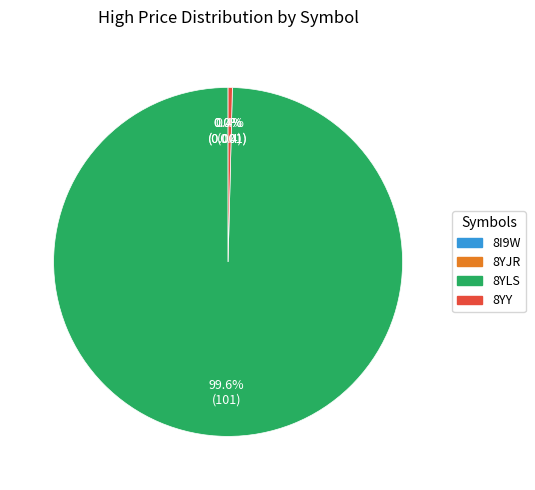

Which slice is the largest?

8YLS